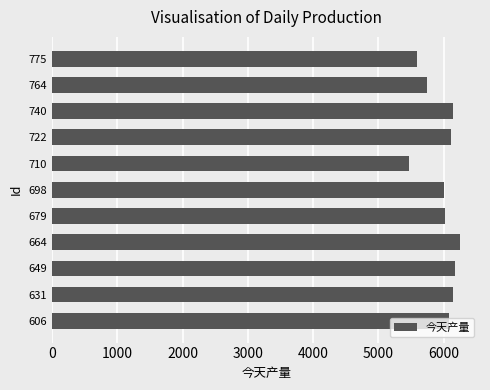

Between 775 and 664, which is larger?

664